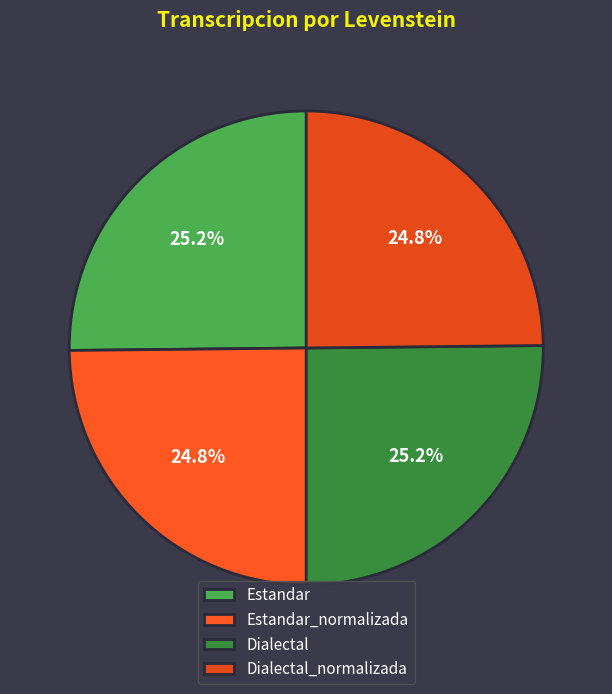

How many segments does this pie chart have?

4